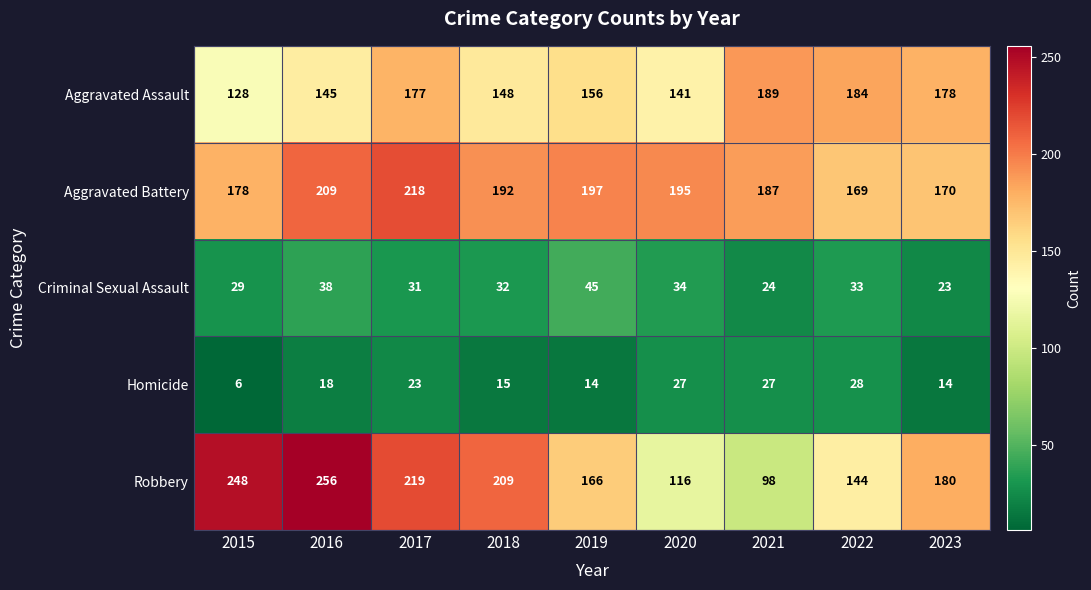

The value of Robbery at 2015 is 248. True or false?

True